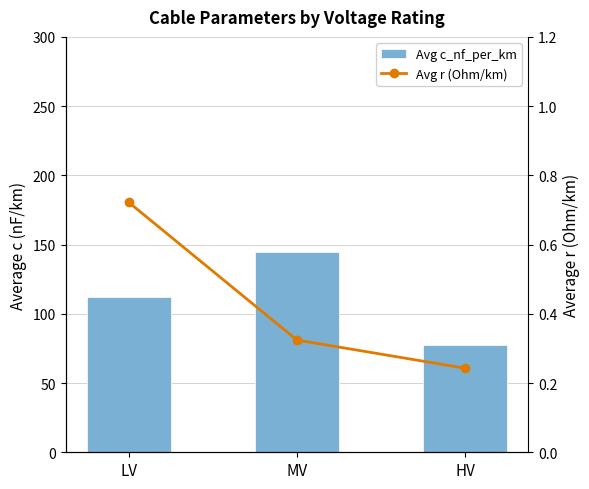

At how many categories does at least one series exceed 131?

1